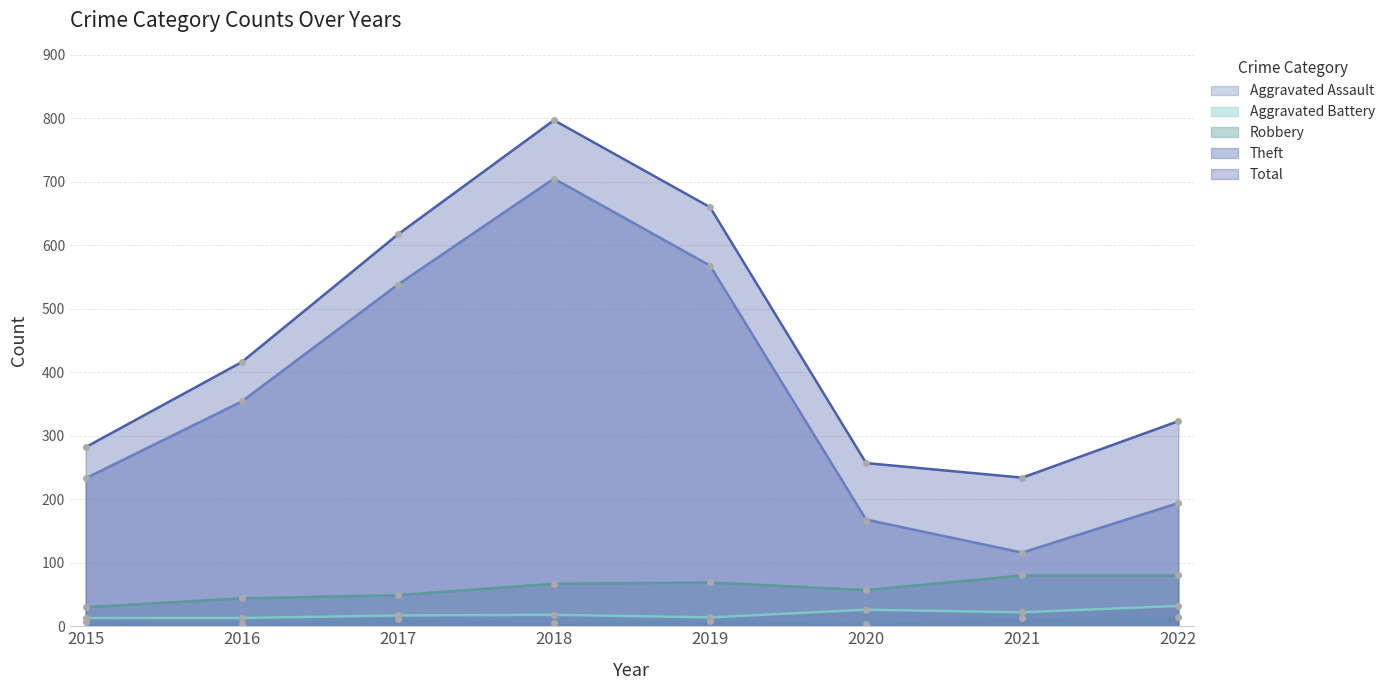

List the labels in order of Total value, smallest first.

2021, 2020, 2015, 2022, 2016, 2017, 2019, 2018